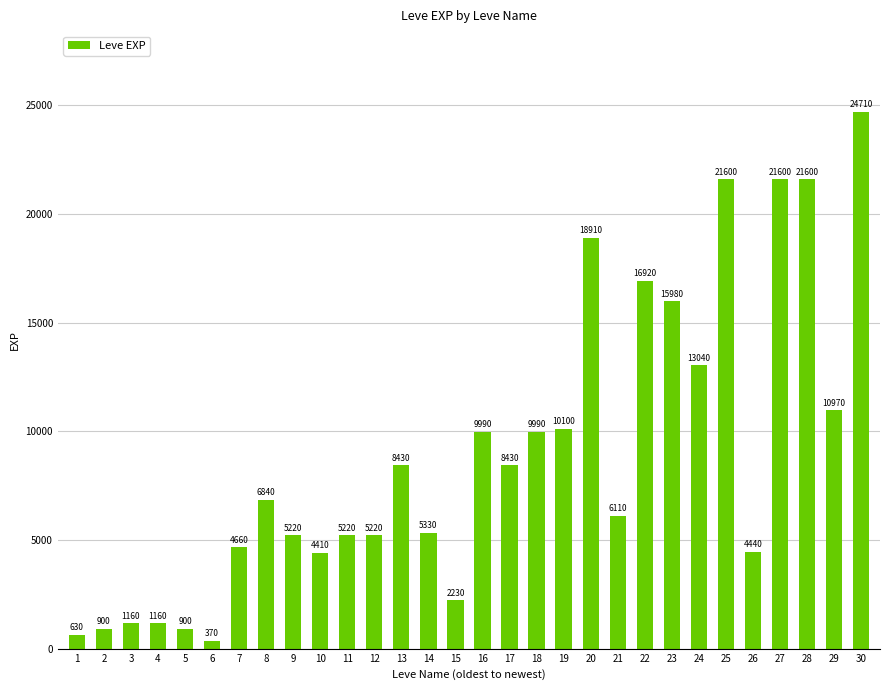

Which has a higher value, 19 or 27?

27